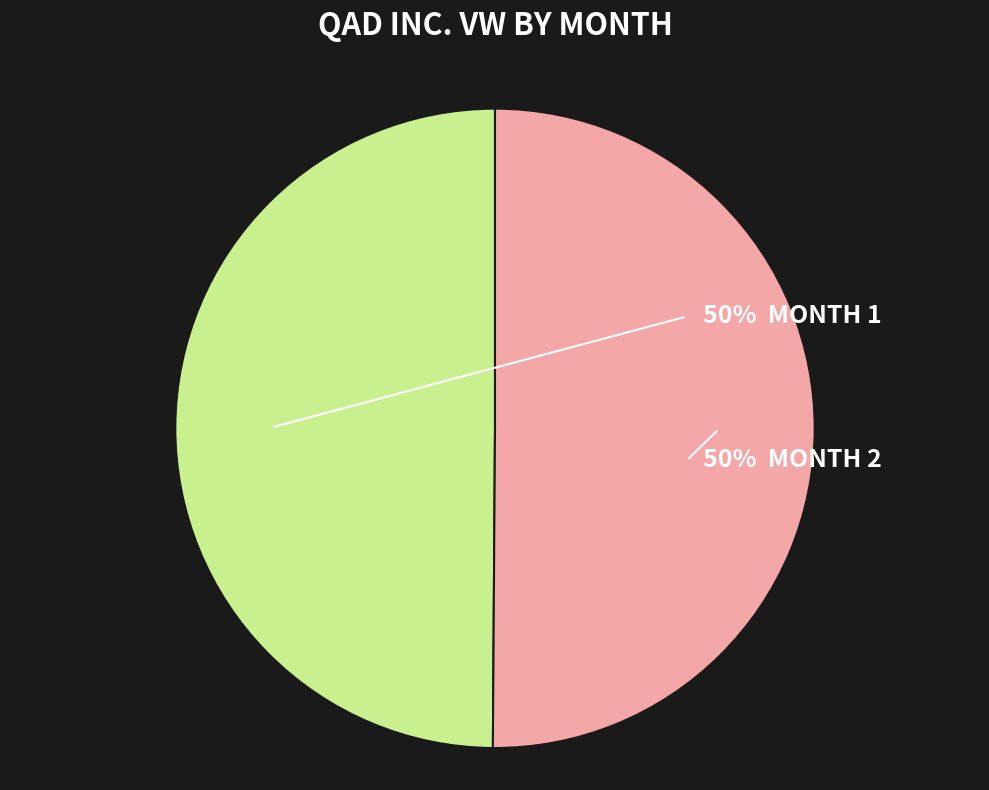

To the nearest percent, what is the average slice percentage?

50%